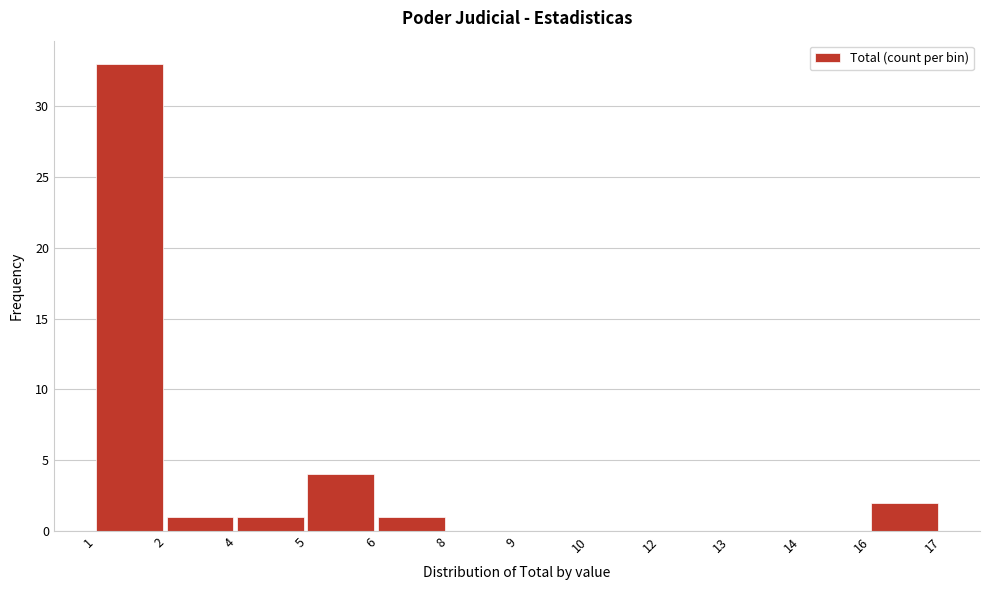

Reading left to right, extract all data points from this chart.

1=33	2=1	4=1	5=4	6=1	8=0	9=0	10=0	12=0	13=0	14=0	16=2